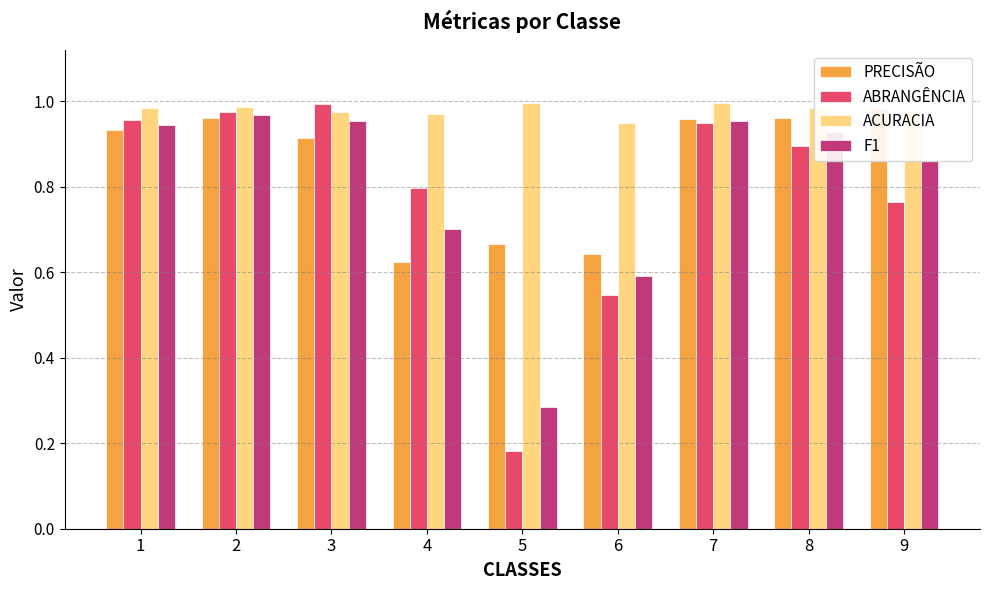

What are all the series names shown in the legend?

PRECISÃO, ABRANGÊNCIA, ACURACIA, F1